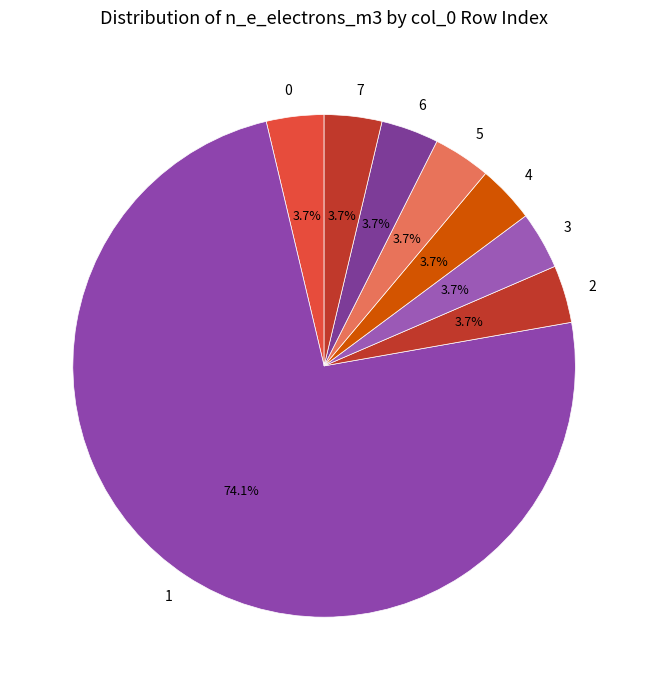

To the nearest percent, what is the difference between the largest and smallest slice percentages?

70%